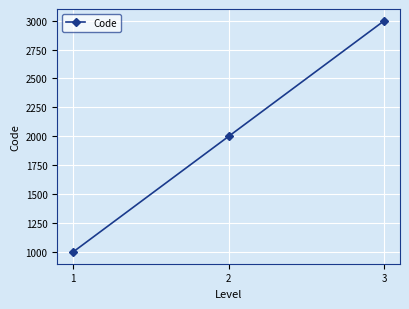

Reading left to right, what are all the values shown in this chart?

1000	2000	3000